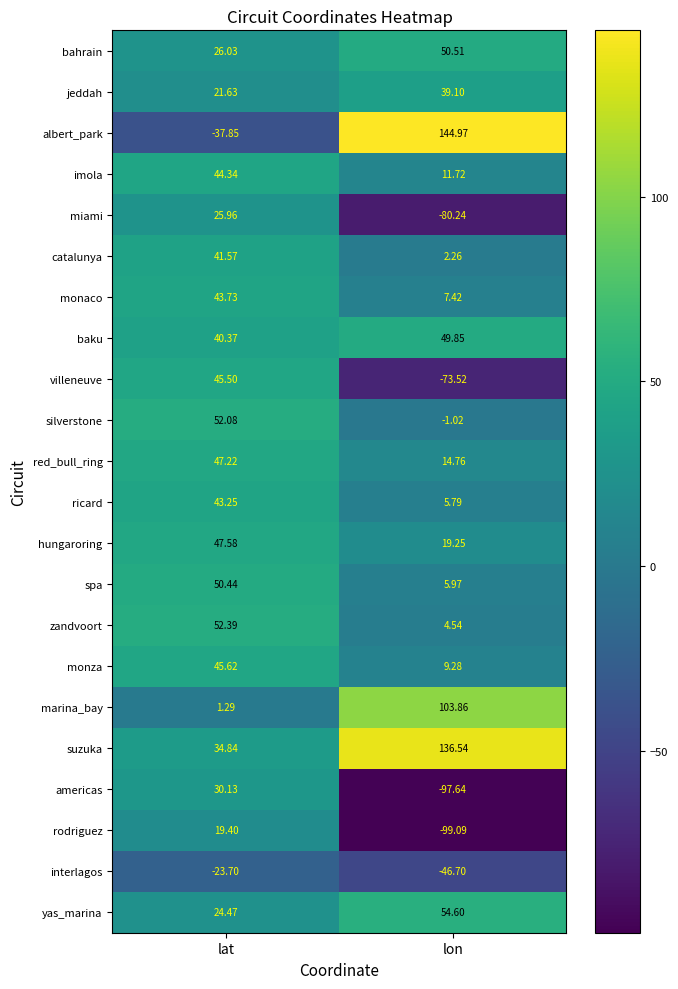

How many categories are shown in the chart?

2